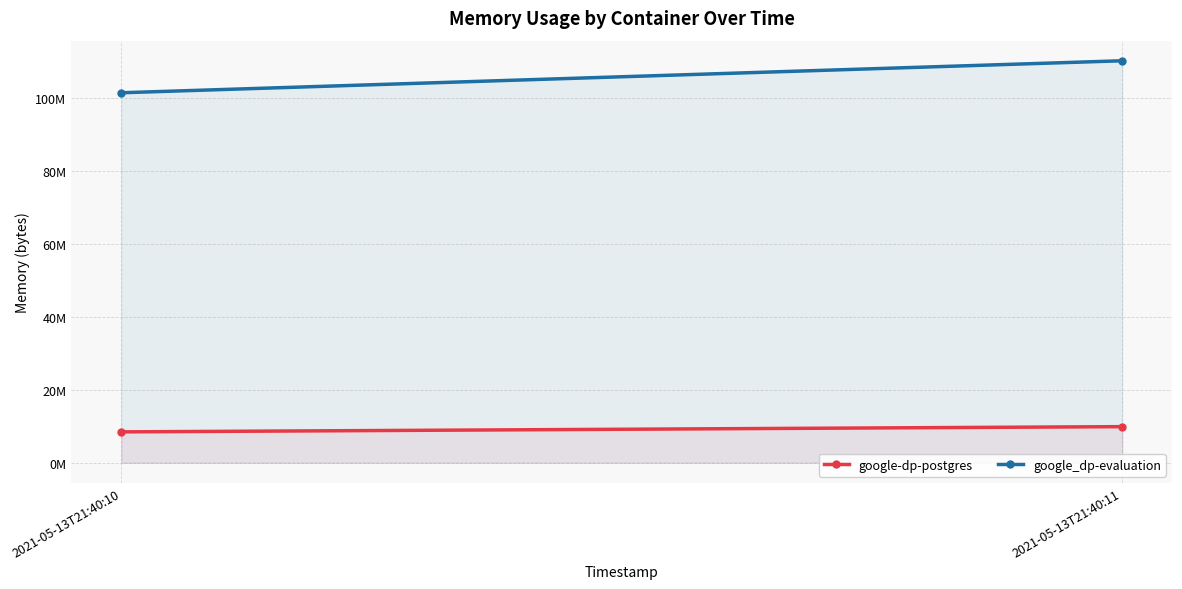

Reading right to left, what are all the values shown in this chart?

google-dp-postgres: 2021-05-13T21:40:11=9891840	2021-05-13T21:40:10=8458240
google_dp-evaluation: 2021-05-13T21:40:11=110198784	2021-05-13T21:40:10=101425152